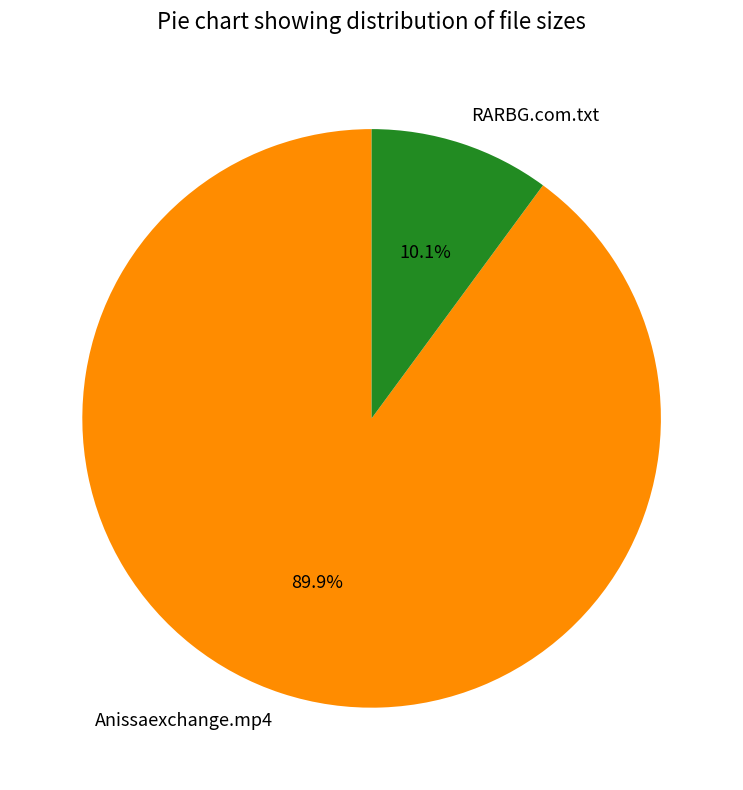

Count the number of slices in the pie.

2